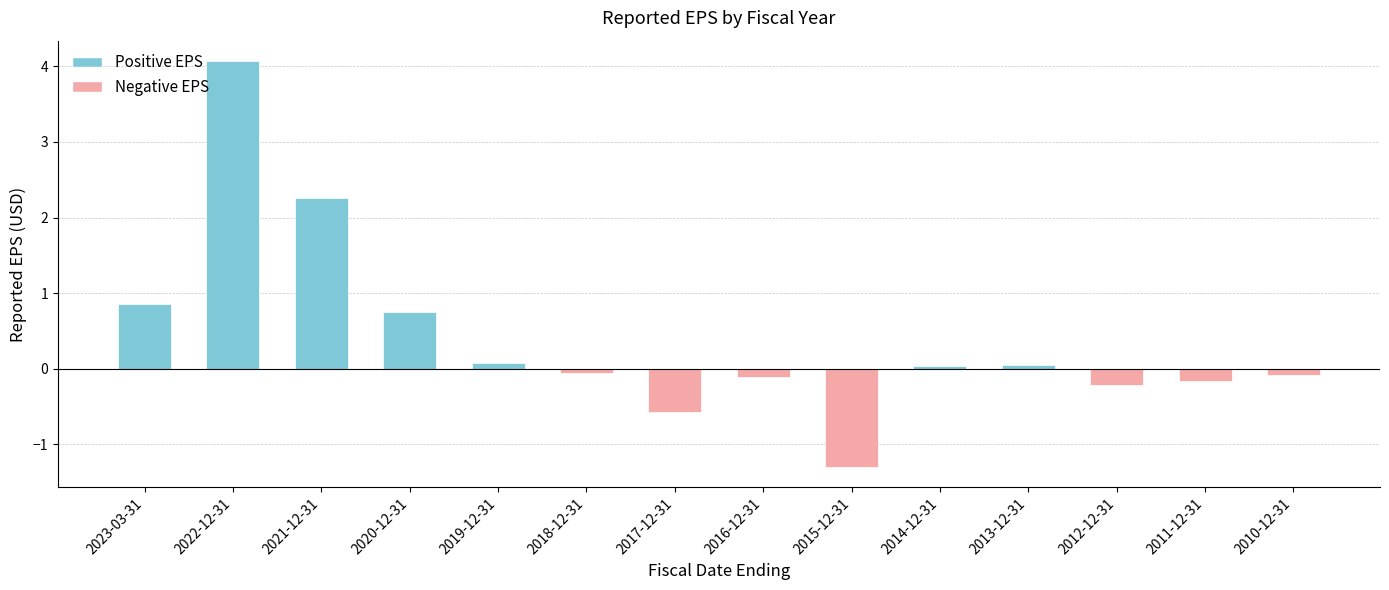

Where does the data first go above 0?

2023-03-31